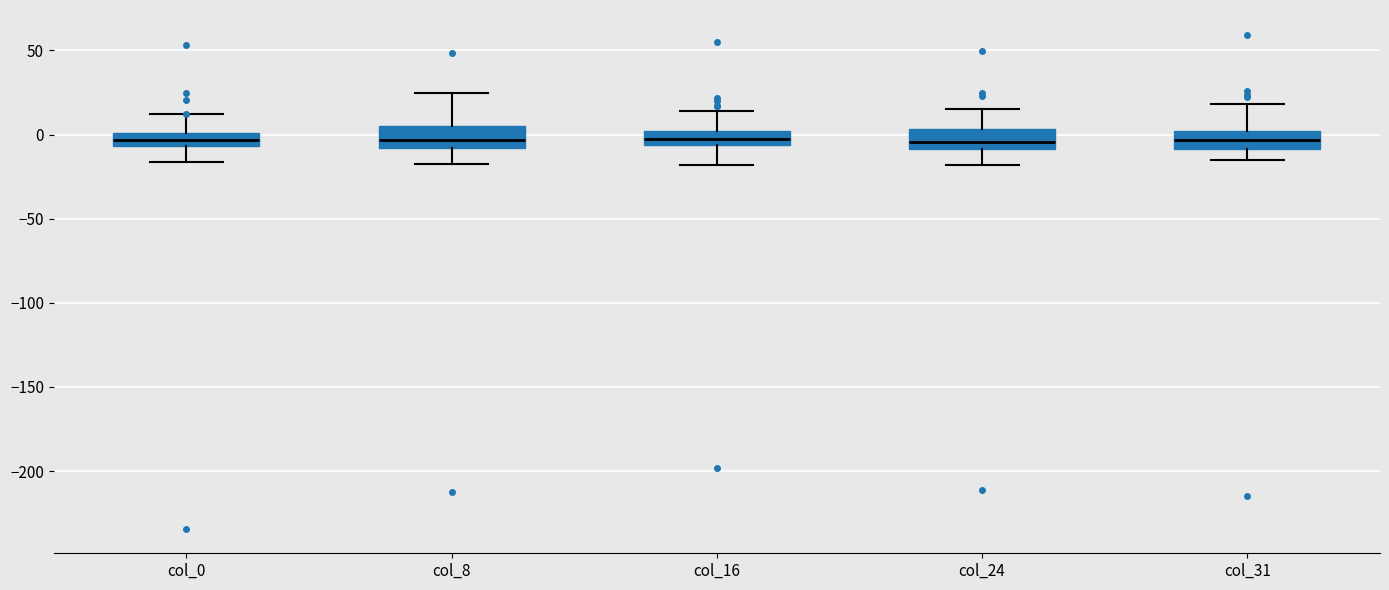

Reading left to right, read every box against the y-axis: the position of its median line, the range the box covers, and the ends of its whiskers. The values are not printed on the chart, so give them approximately, as read against the axis.

col_0: median -5 (inside the box), box -5 to 0, whiskers -15 to 10
col_8: median -5, box -10 to 5, whiskers -15 to 25
col_16: median -5 (inside the box), box -5 to 0, whiskers -20 to 15
col_24: median -5, box -10 to 5, whiskers -20 to 15
col_31: median -5, box -10 to 0, whiskers -15 to 20